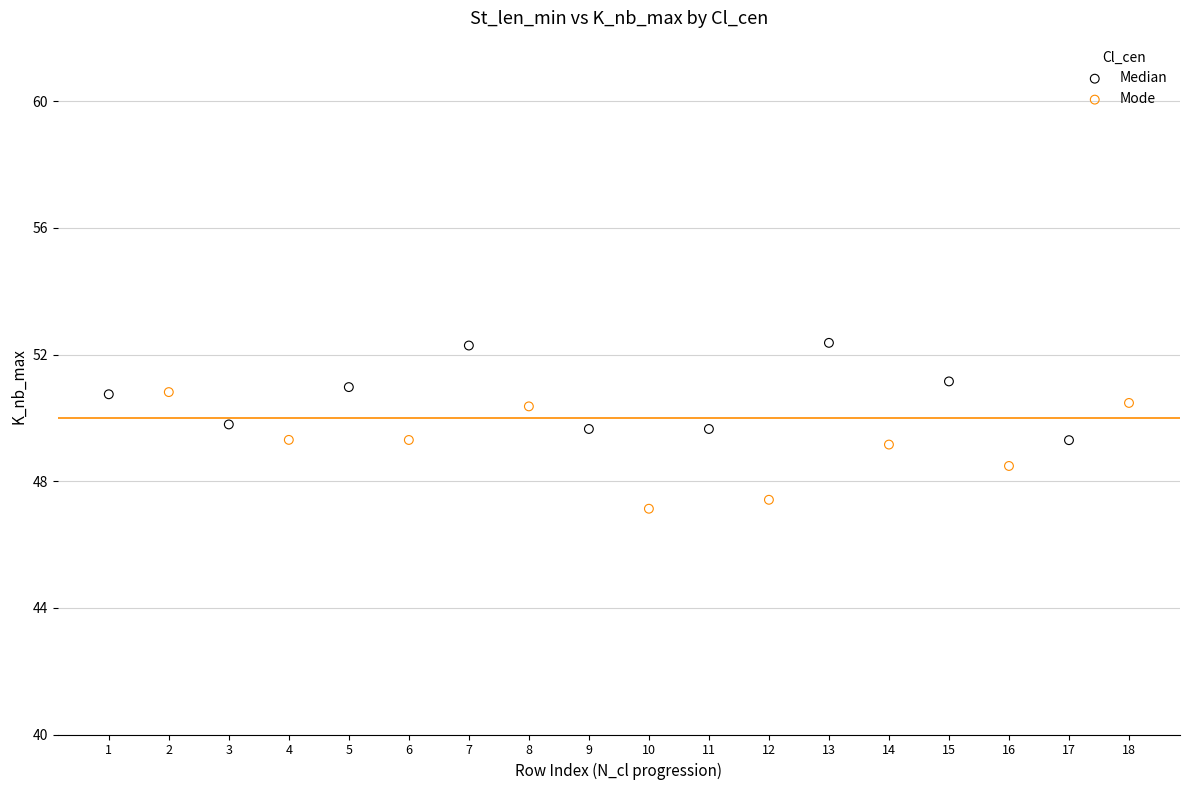

Which series contains the lowest Y value?

Mode